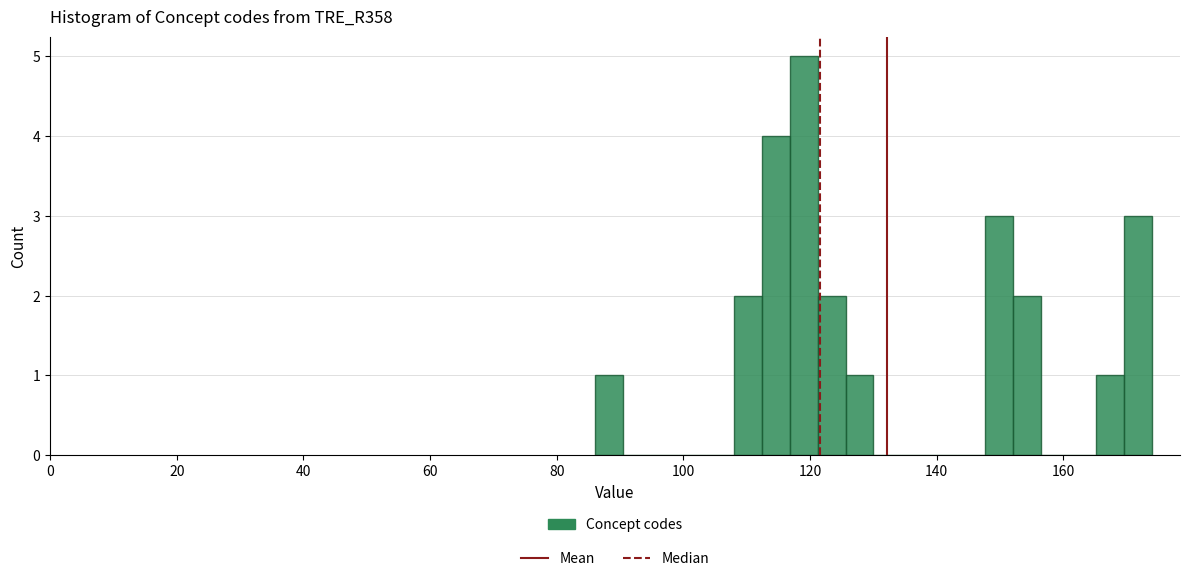

Around what value on the x-axis is the tallest bar? Give the approximate position of its centre, as read against the axis.

120